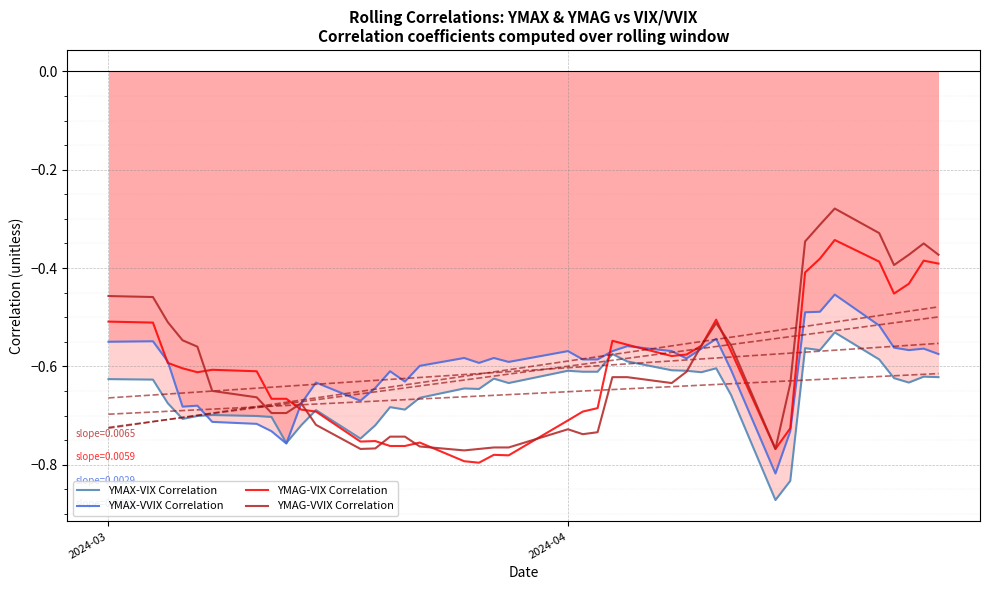

True or false: YMAX-VVIX Correlation has a value of -0.2 at 16.

False